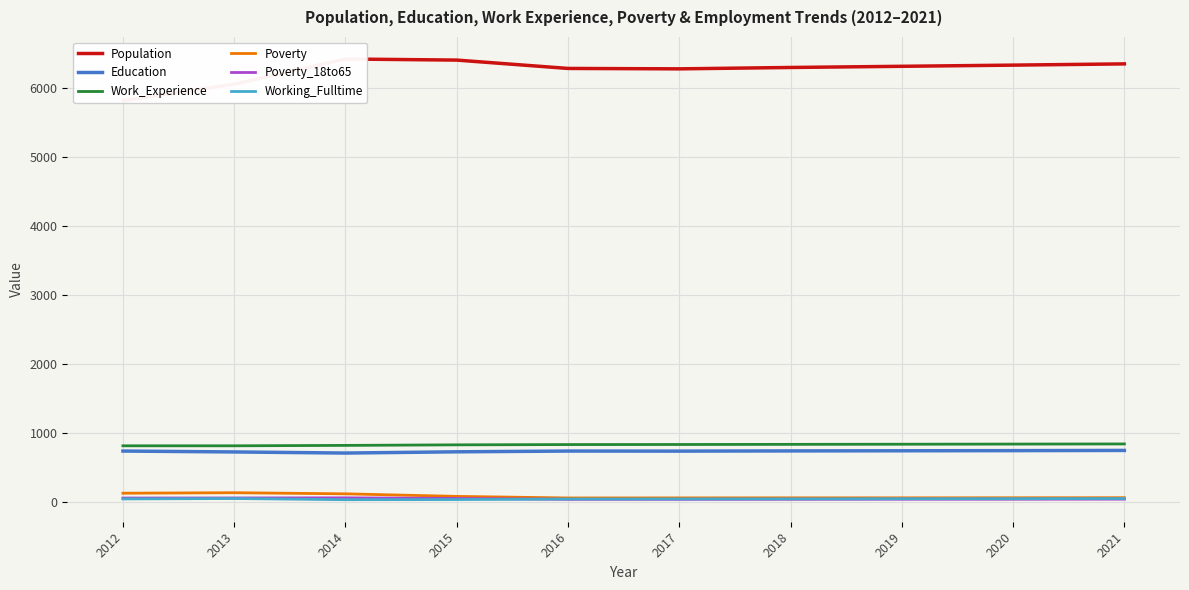

What is the value of the Poverty point at the 7th from the left?

64